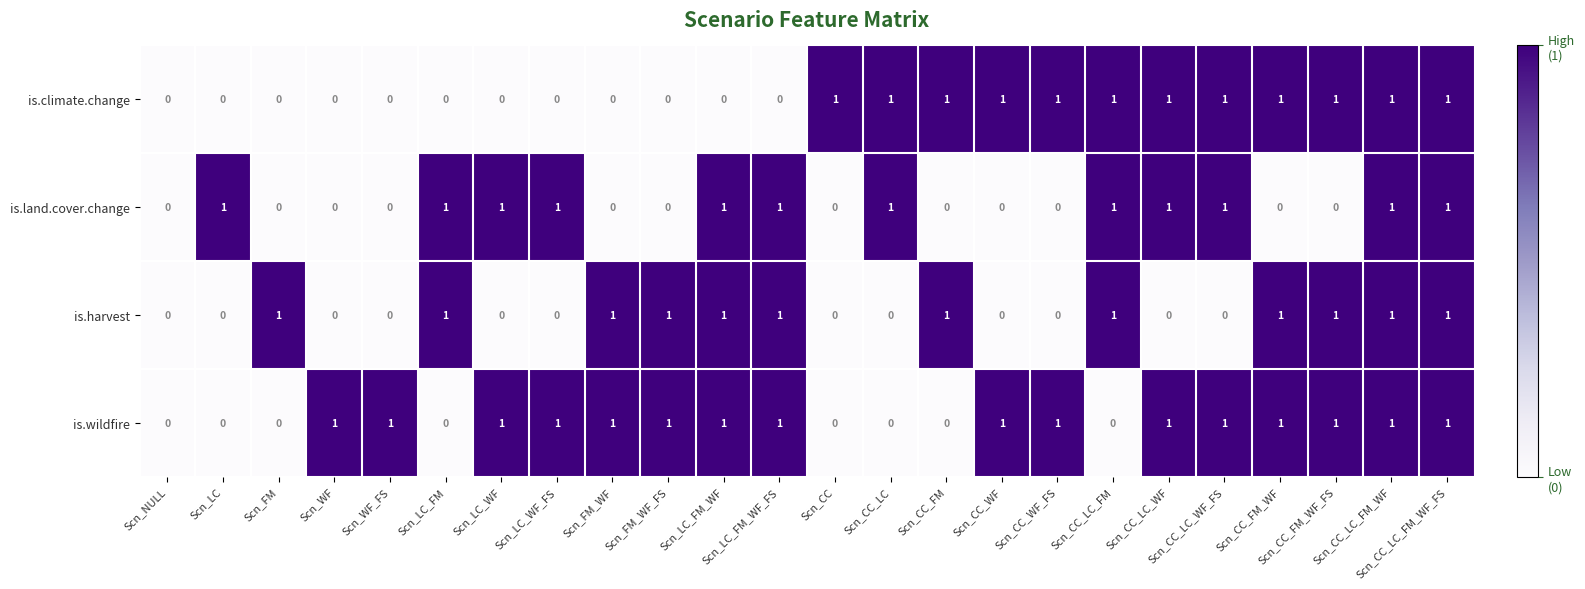

Count the number of data series in this chart.

4